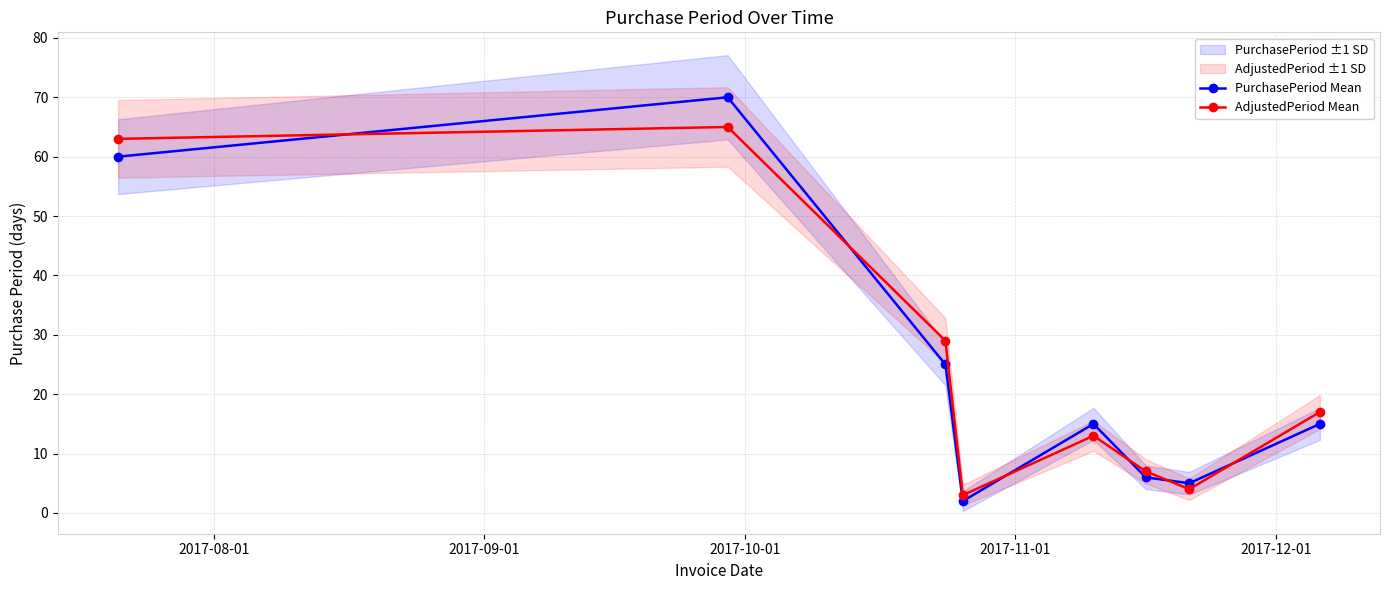

Which series has the largest total across all categories?

AdjustedPeriod Mean